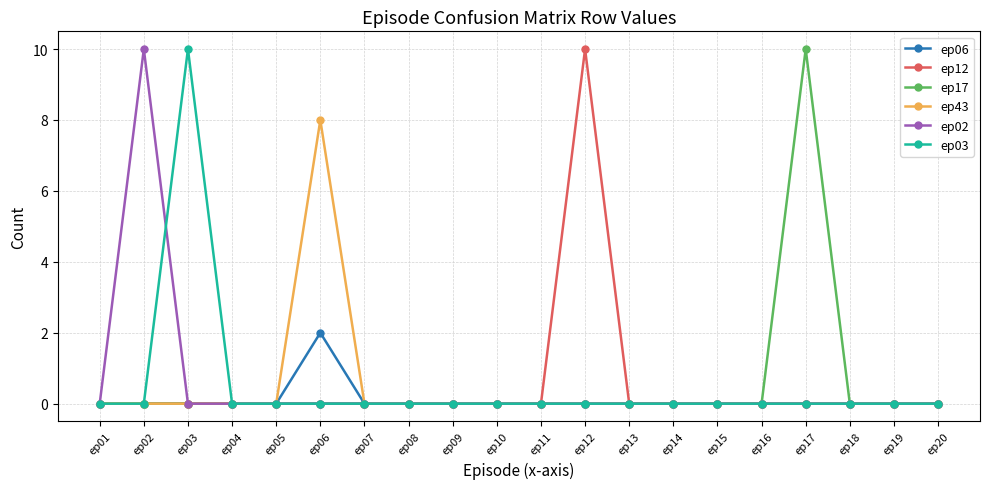

The value of ep03 at ep17 is -4. True or false?

False